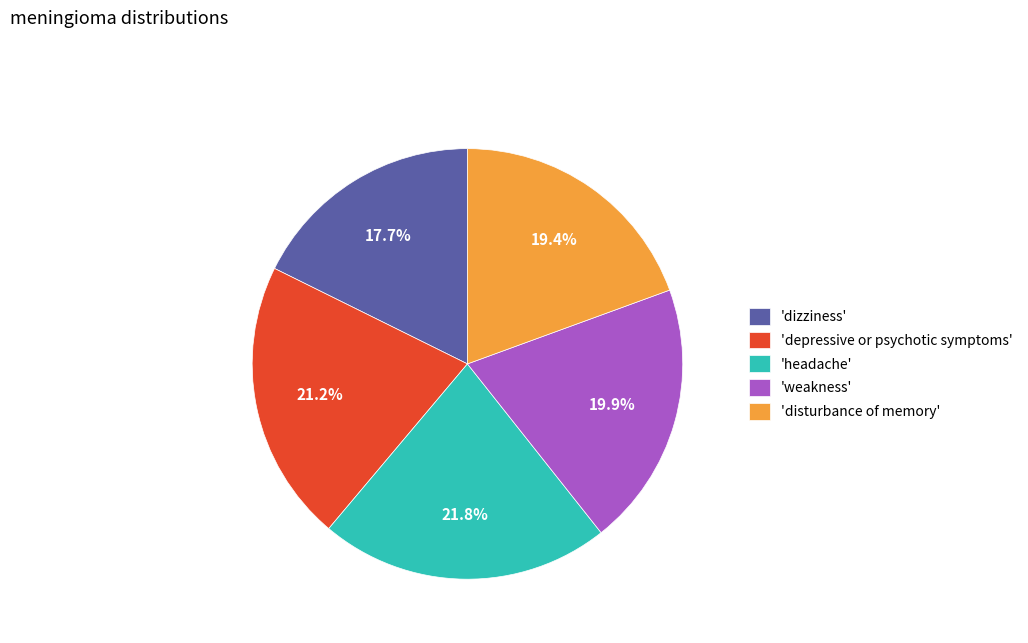

What percentage is NOT represented by 'disturbance of memory'?

80.6%